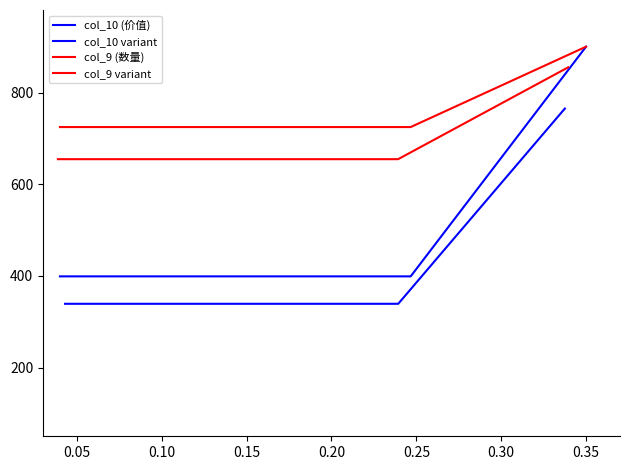

What value does the col_10 variant series have at 0.10?

339.0